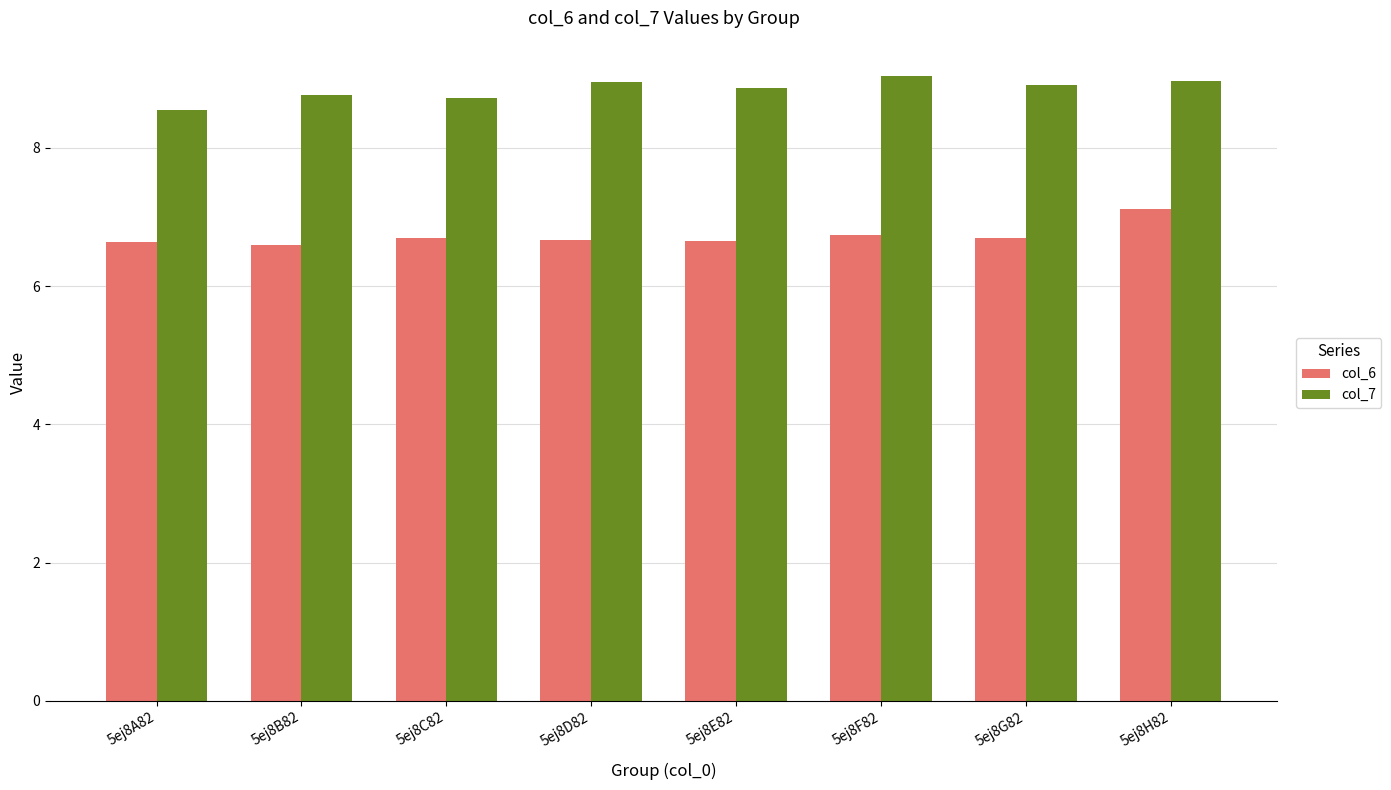

What is the label of the 4th bar from the right?

5ej8E82